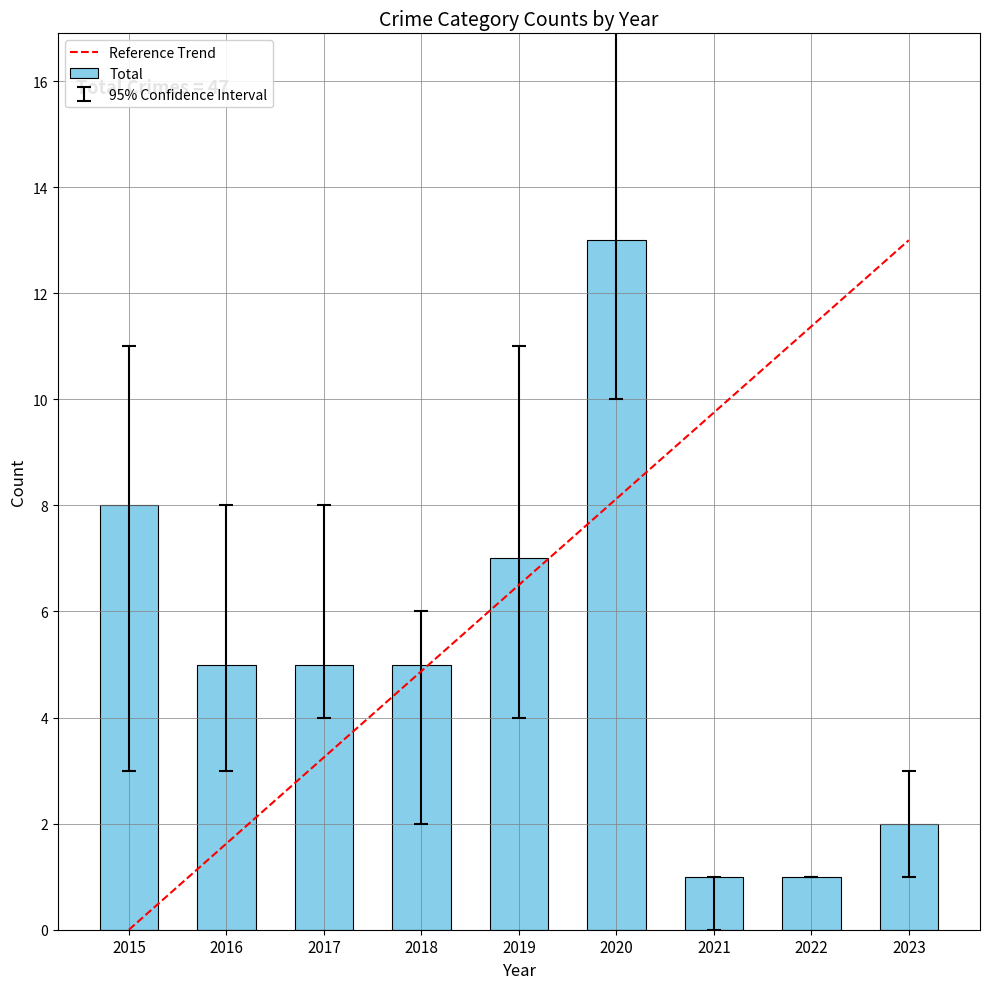

What is the sum of the Total values at 2018 and 2023?

7